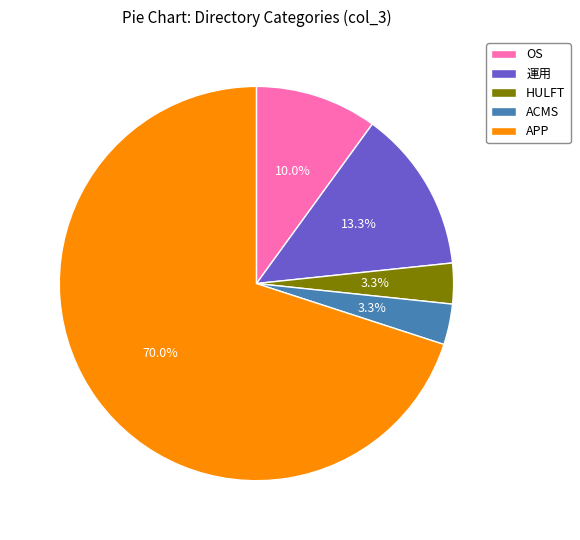

To the nearest percent, what is the average slice percentage?

20%